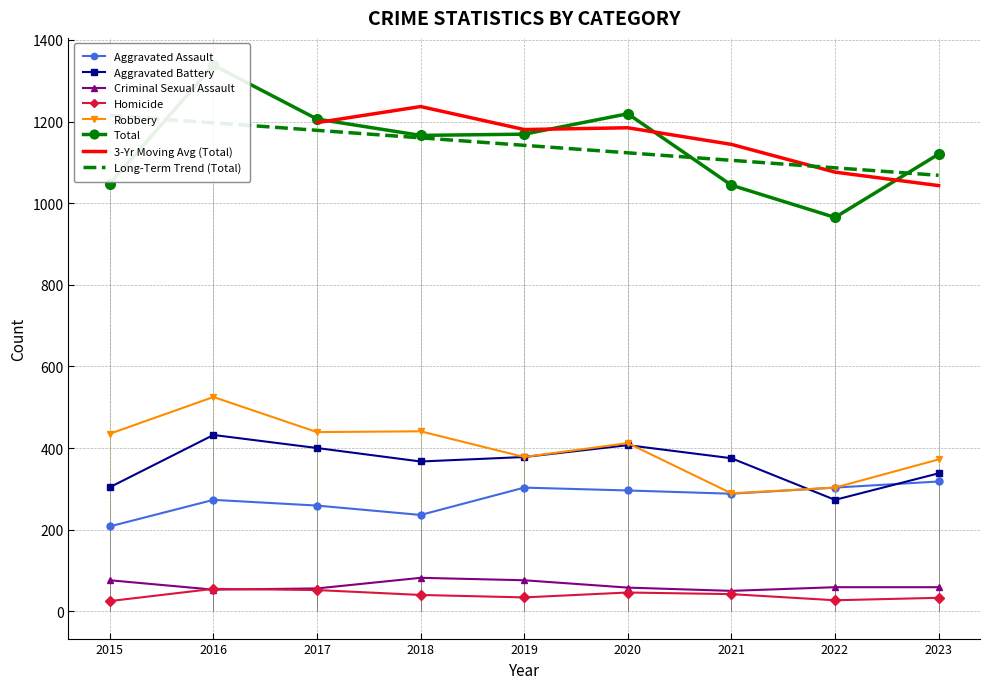

List the labels in order of Homicide value, largest first.

2016, 2017, 2020, 2021, 2018, 2019, 2023, 2022, 2015